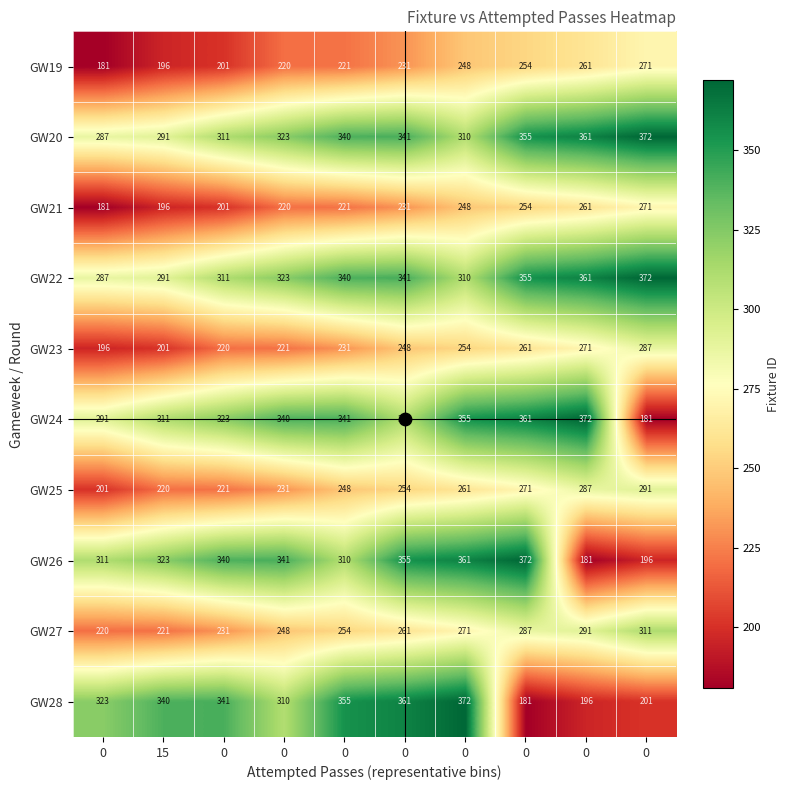

Reading left to right, extract all data points from this chart.

GW19: 0=181	15=196	0=201	0=220	0=221	0=231	0=248	0=254	0=261	0=271
GW20: 0=287	15=291	0=311	0=323	0=340	0=341	0=310	0=355	0=361	0=372
GW21: 0=181	15=196	0=201	0=220	0=221	0=231	0=248	0=254	0=261	0=271
GW22: 0=287	15=291	0=311	0=323	0=340	0=341	0=310	0=355	0=361	0=372
GW23: 0=196	15=201	0=220	0=221	0=231	0=248	0=254	0=261	0=271	0=287
GW24: 0=291	15=311	0=323	0=340	0=341	0=310	0=355	0=361	0=372	0=181
GW25: 0=201	15=220	0=221	0=231	0=248	0=254	0=261	0=271	0=287	0=291
GW26: 0=311	15=323	0=340	0=341	0=310	0=355	0=361	0=372	0=181	0=196
GW27: 0=220	15=221	0=231	0=248	0=254	0=261	0=271	0=287	0=291	0=311
GW28: 0=323	15=340	0=341	0=310	0=355	0=361	0=372	0=181	0=196	0=201